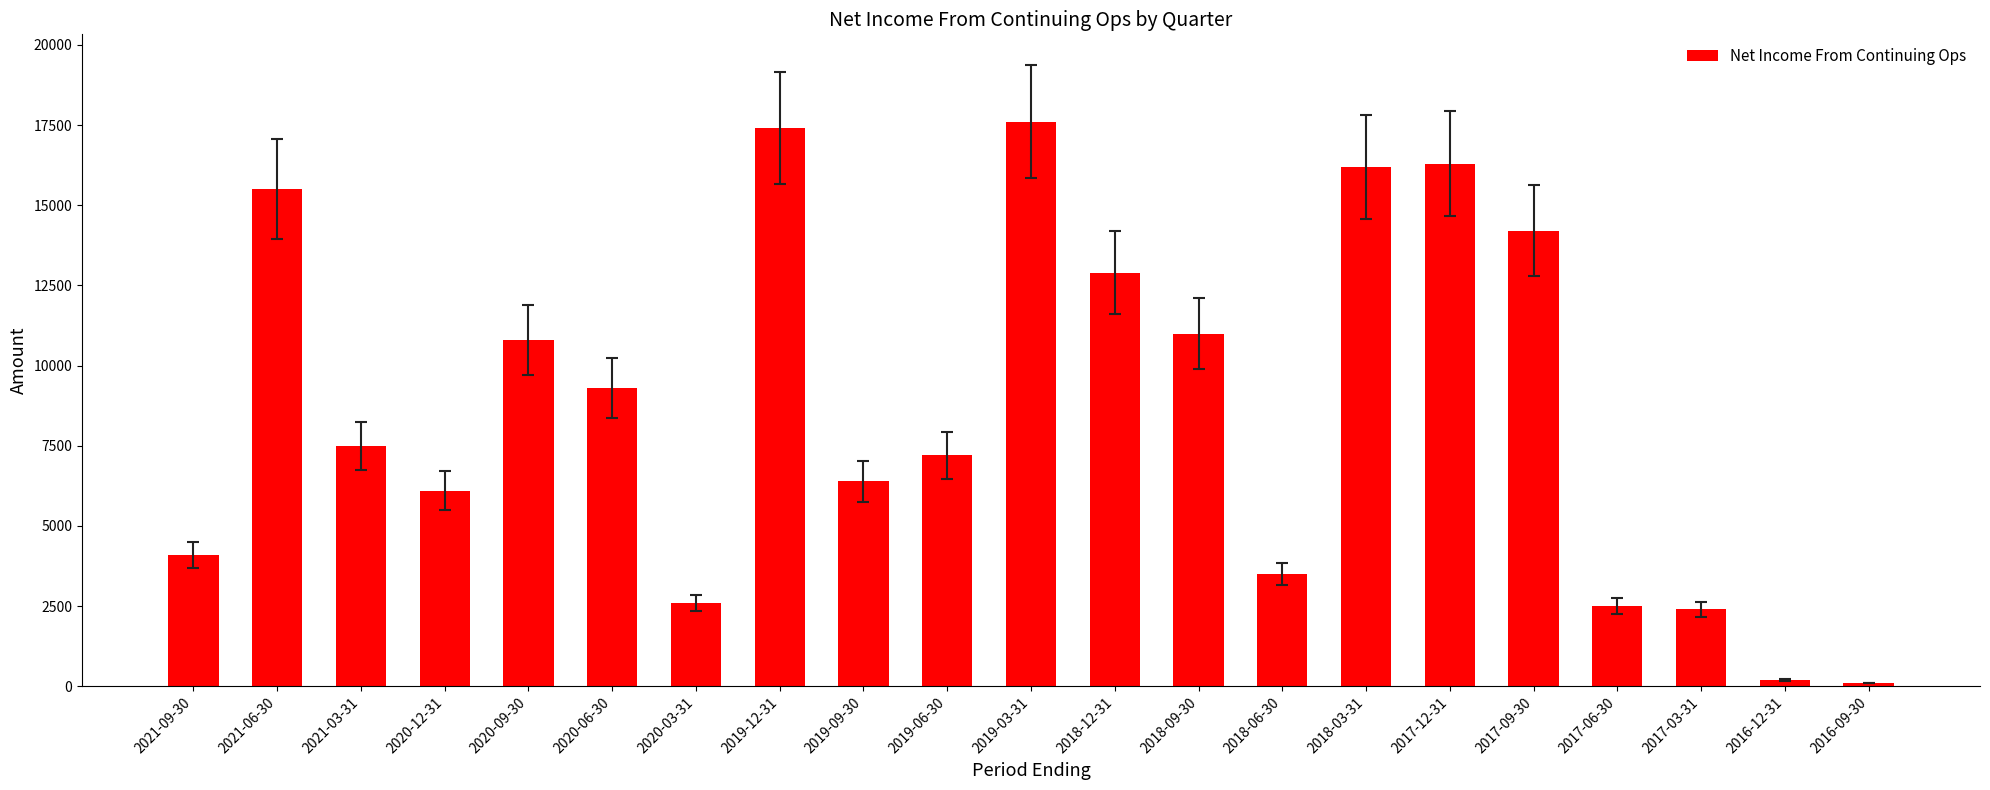

True or false: the data shows 8914 at 2018-12-31.

False